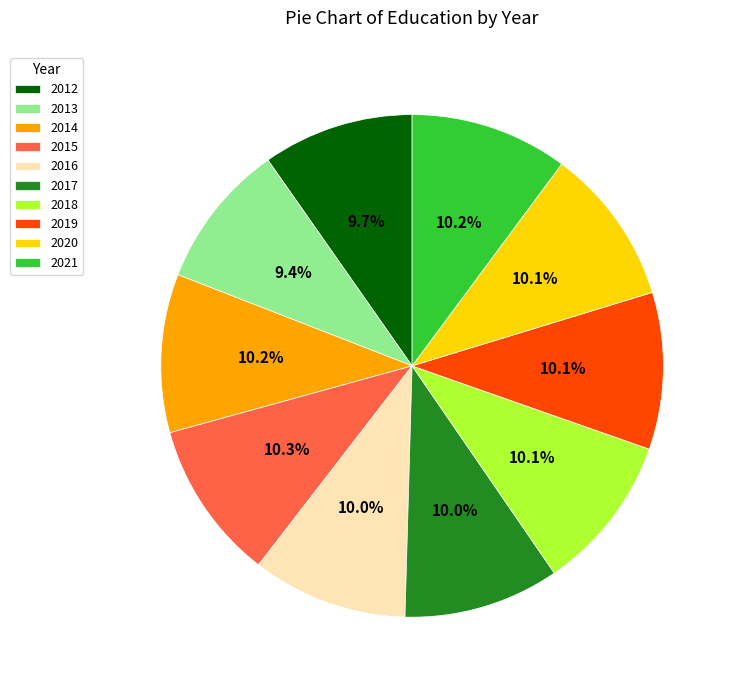

Combined, what portion of the pie is 2012 and 2015?

20.0%